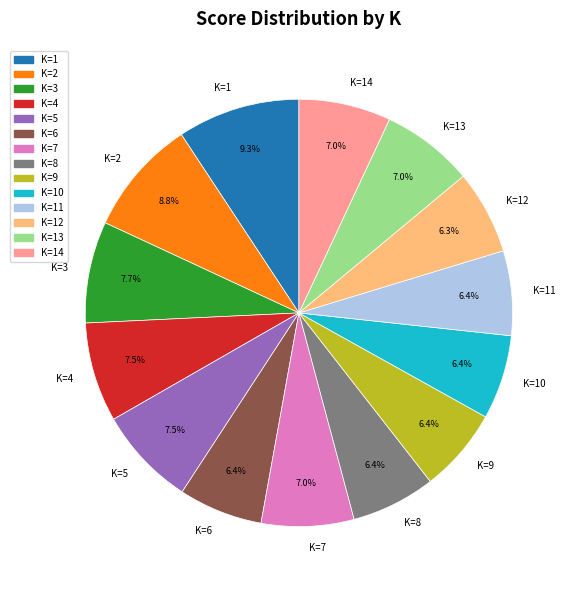

To the nearest percent, what is the combined percentage of K=7 and K=6?

13%